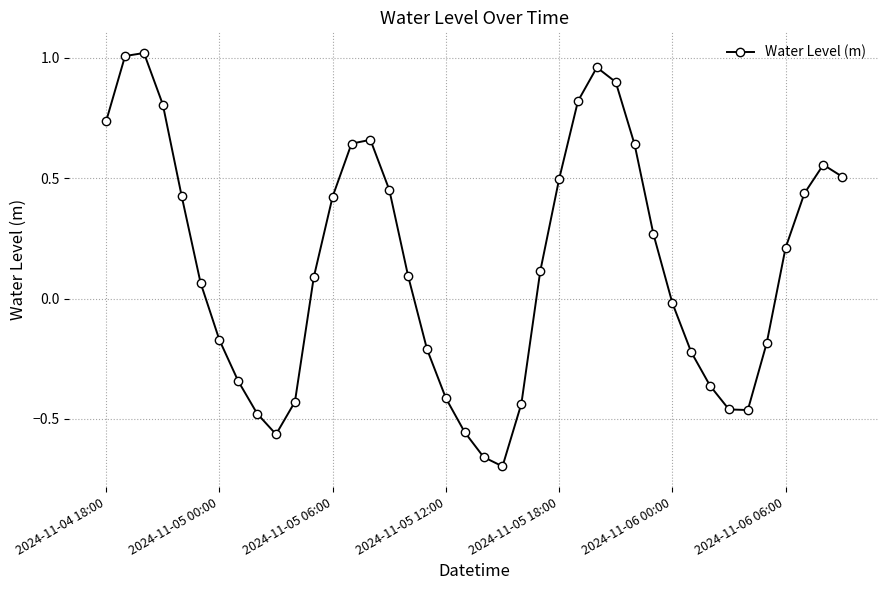

What is the sum of all values?

5.7